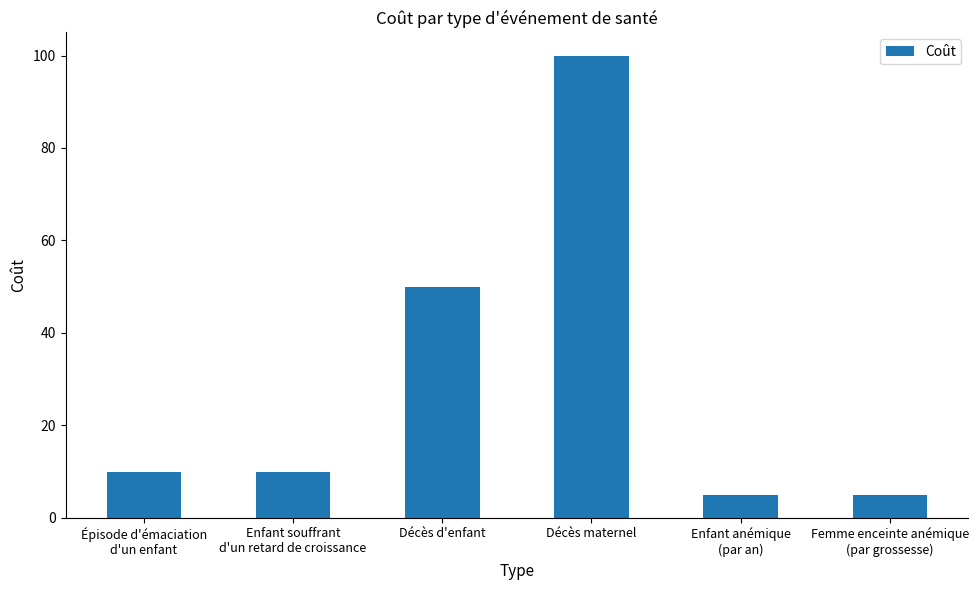

What is the value of the 5th bar from the left?

5